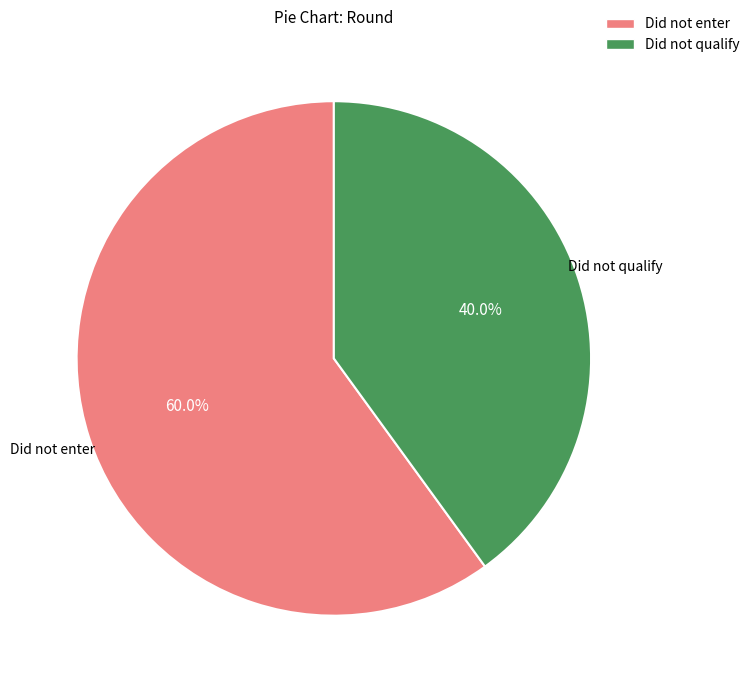

Between Did not qualify and Did not enter, which is larger?

Did not enter